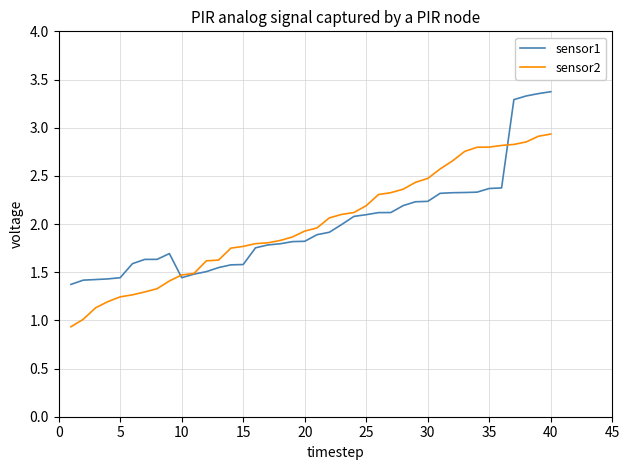

Is it true that sensor2 equals 2.4 at 15?

False